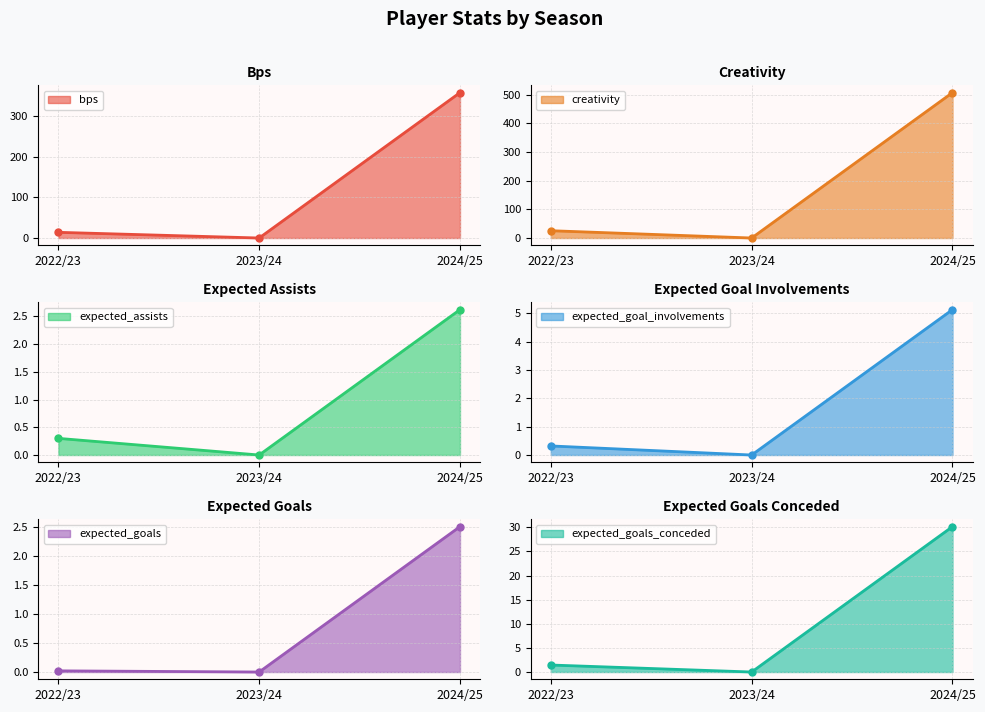

Between 2022/23 and 2023/24, which series saw the biggest shift?

creativity